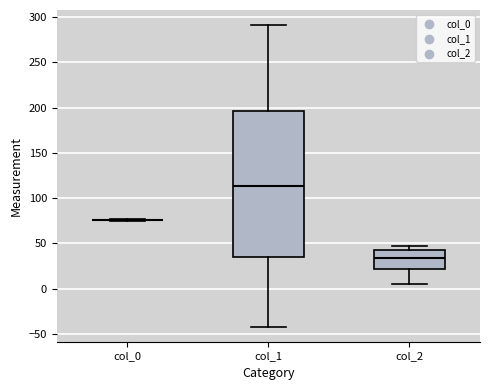

Which box is the tallest, from its lower edge to its upper edge?

col_1